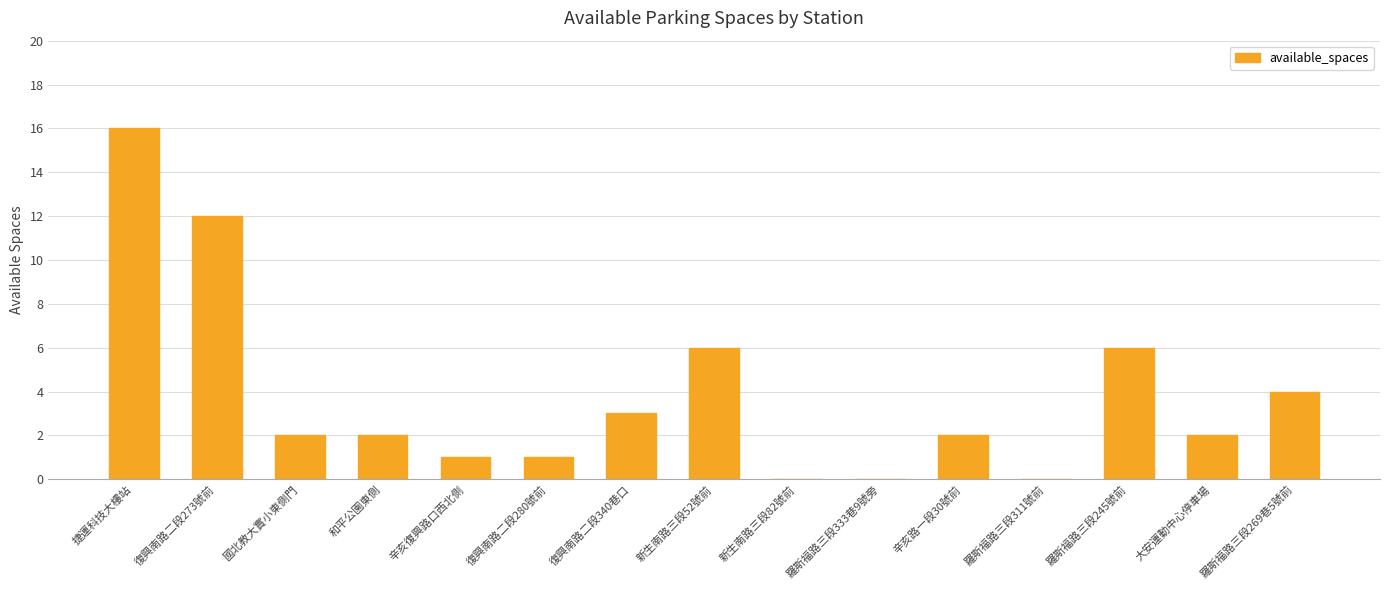

What is the approximate value at 復興南路二段340巷口?

3